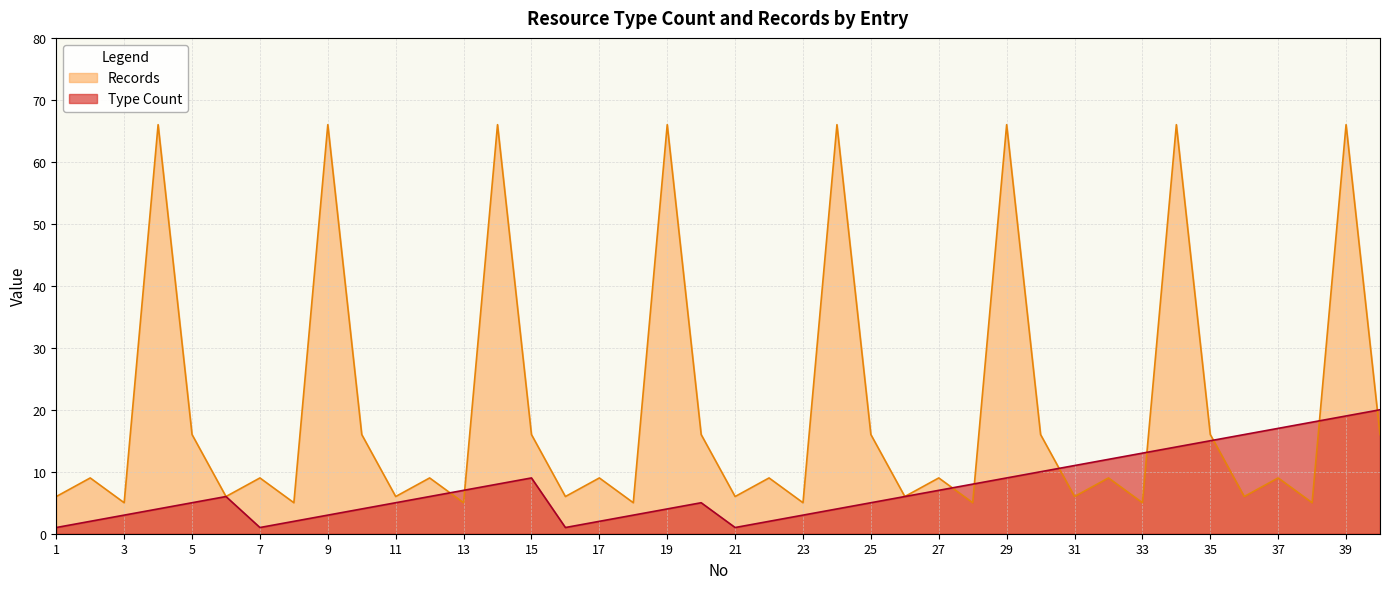

Rank the series by their maximum value, from highest to lowest.

Records, Type Count